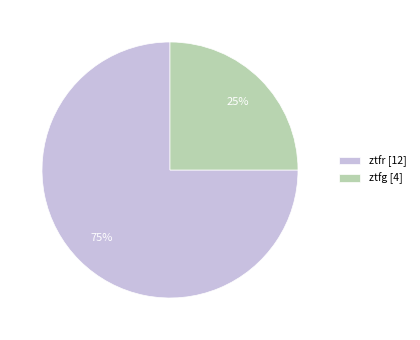

Is ztfg the majority of the pie?

No